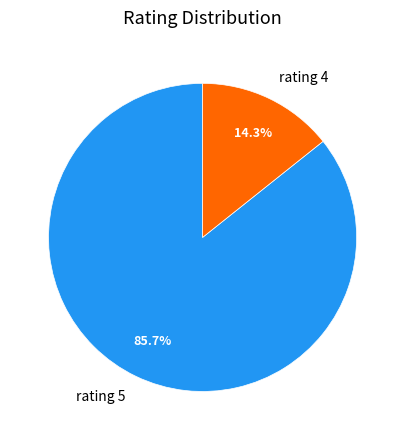

Do rating 5 and rating 4 together represent more than half of the pie?

Yes